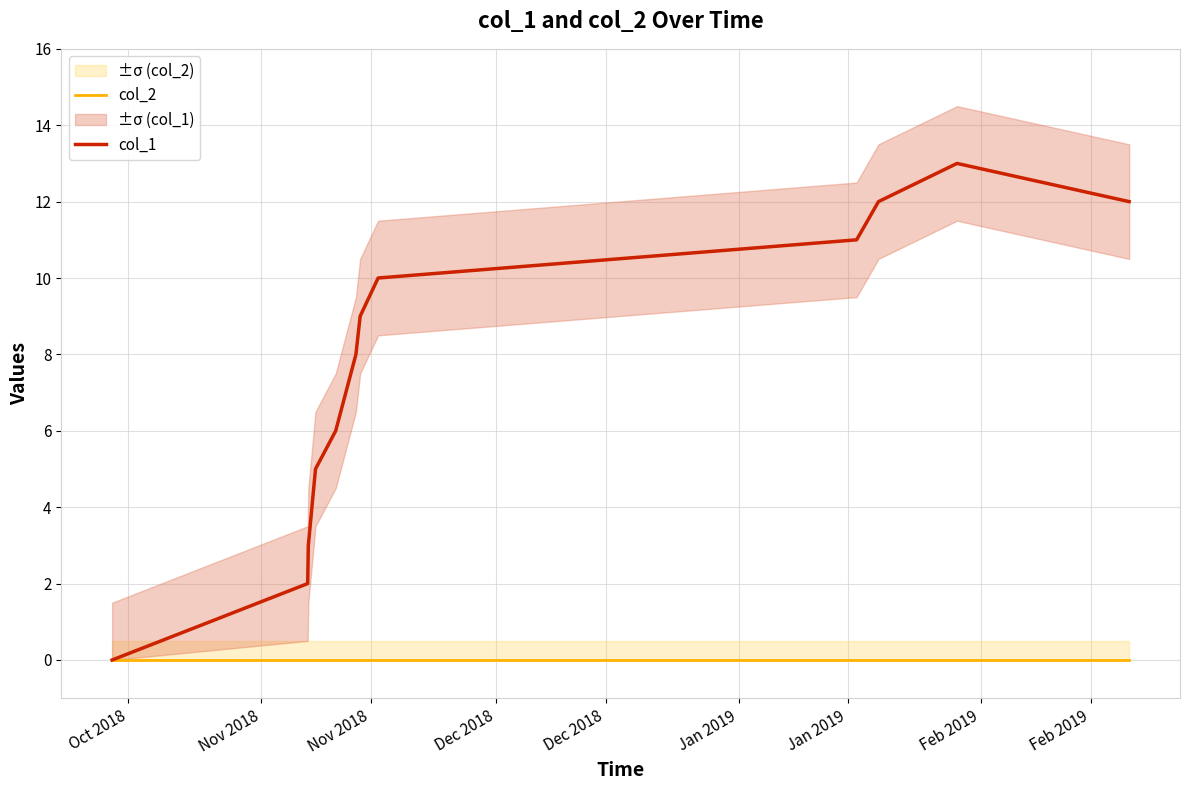

What is the difference between the maximum and minimum values in the col_1 series?

13